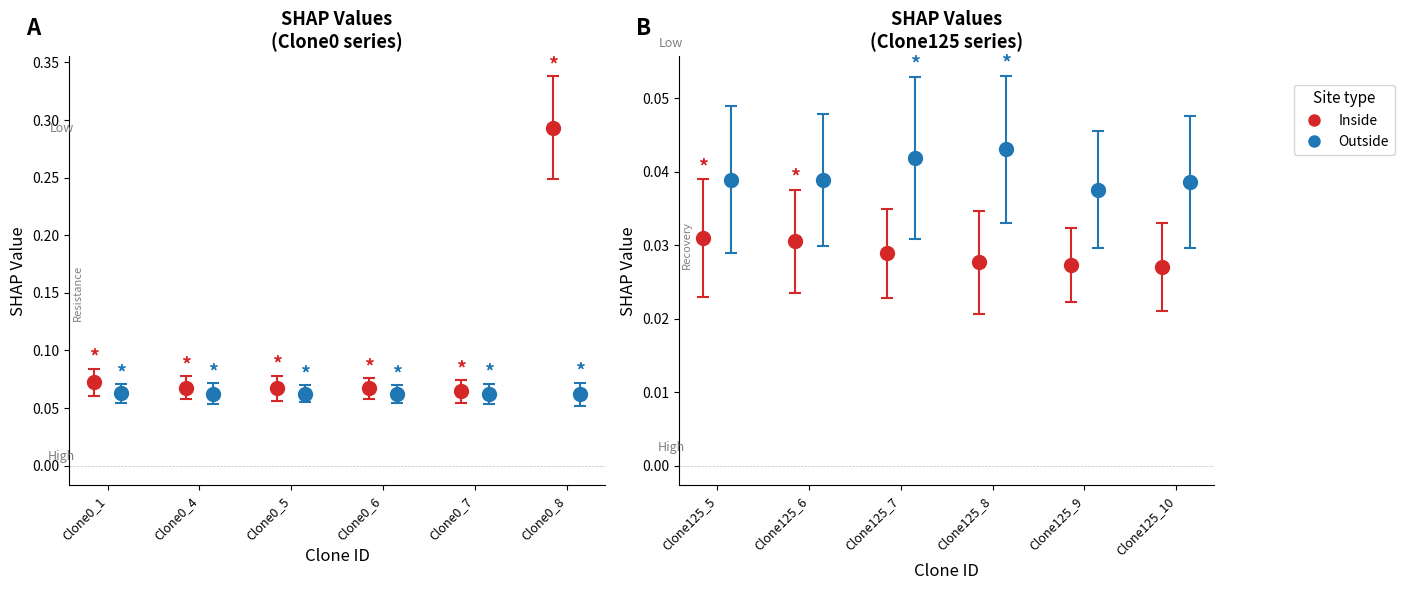

At how many categories does at least one series exceed 0?

12